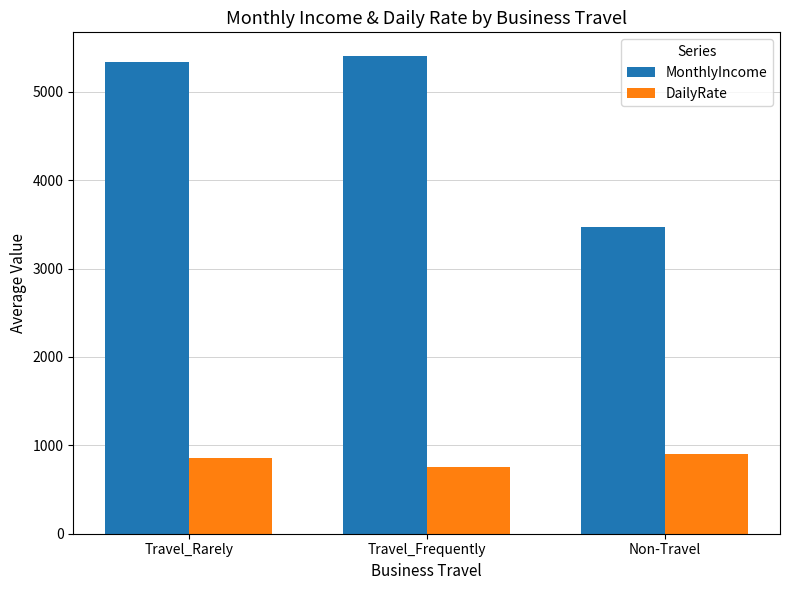

What is the label of the 2nd bar from the right?

Travel_Frequently